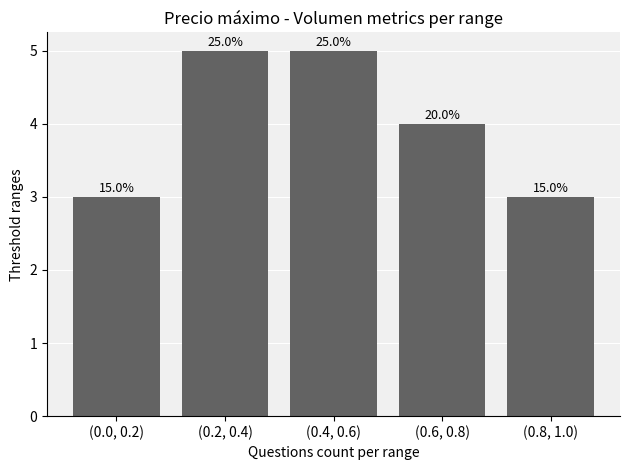

How many bars are there in total?

5